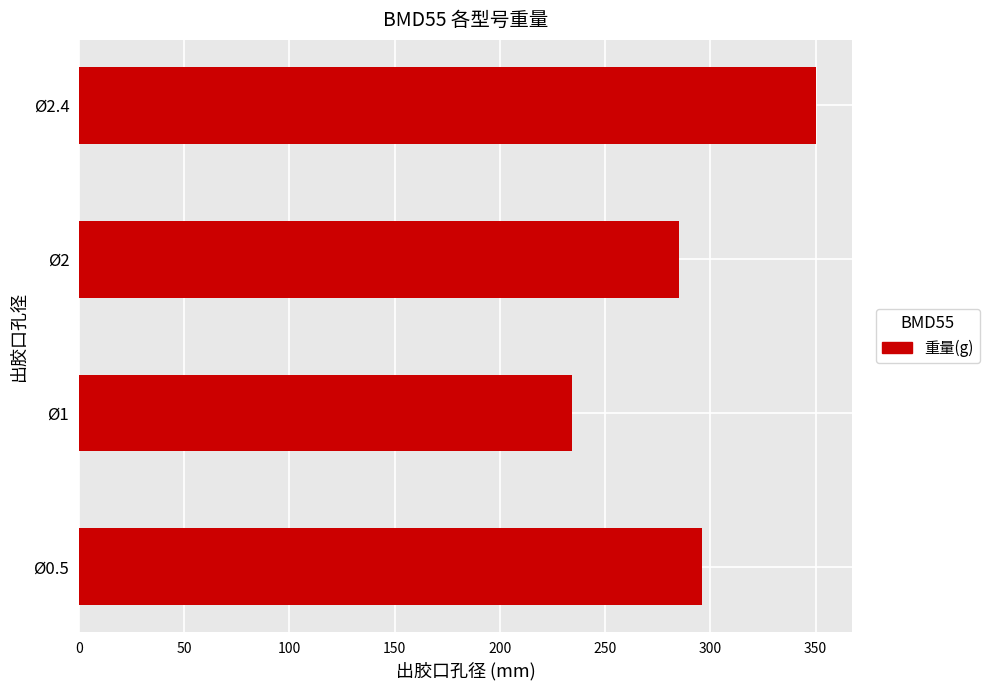

What is the minimum value shown in the chart?

234